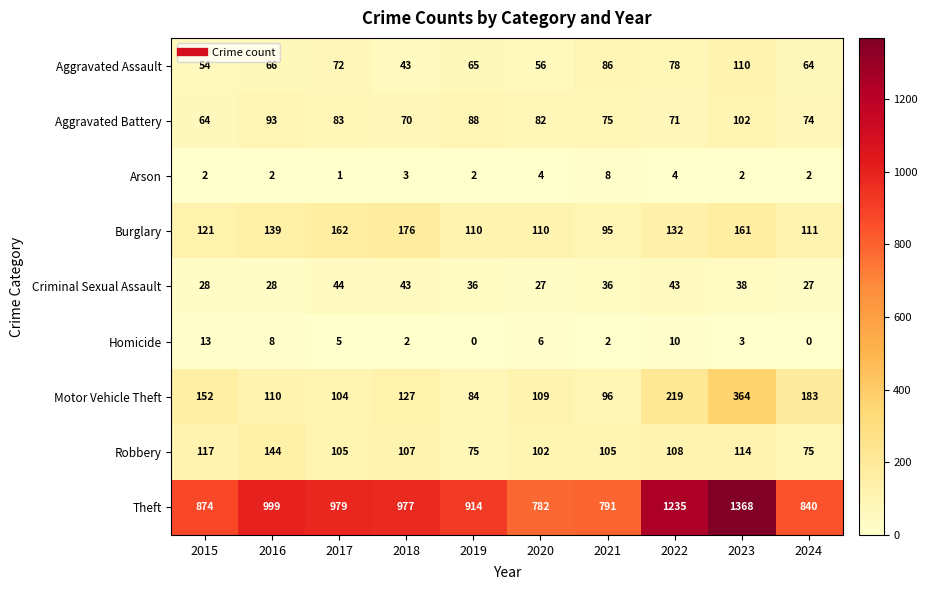

Is it true that Criminal Sexual Assault equals 63 at 2022?

False